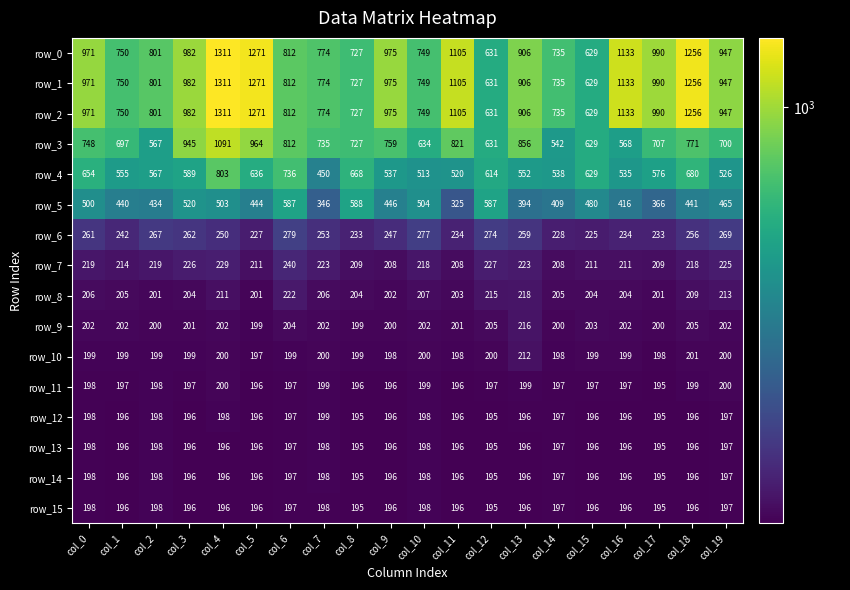

Count the number of categories in the chart.

20